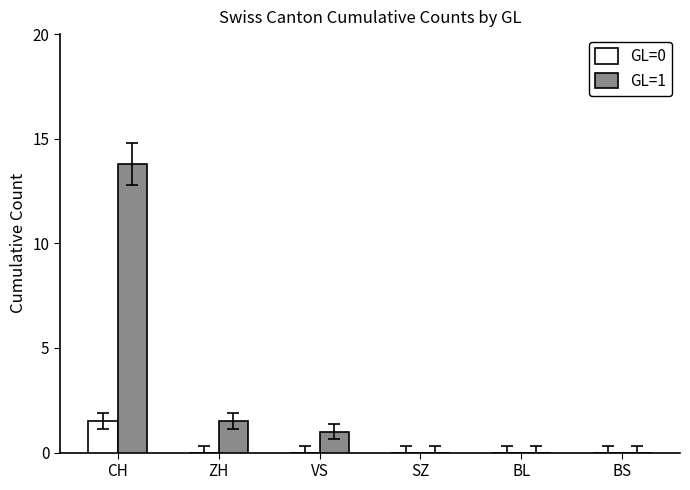

Between ZH and SZ, which series saw the biggest shift?

GL=1